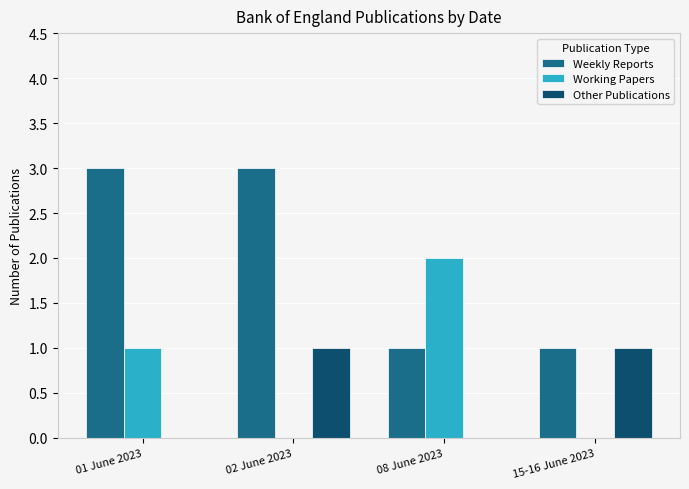

Is it true that Weekly Reports equals 1 at 15-16 June 2023?

True